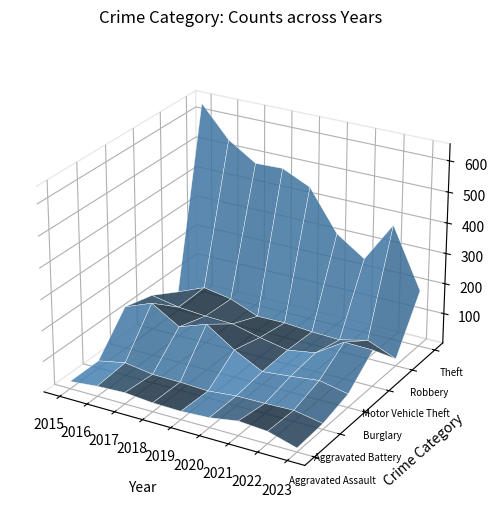

Reading left to right, transcribe all the data shown in this chart.

Aggravated Assault: 2015=25	2016=34	2017=38	2018=30	2019=28	2020=33	2021=48	2022=41	2023=14
Aggravated Battery: 2015=25	2016=43	2017=29	2018=28	2019=24	2020=33	2021=34	2022=37	2023=20
Burglary: 2015=140	2016=175	2017=120	2018=152	2019=91	2020=44	2021=53	2022=64	2023=45
Motor Vehicle Theft: 2015=115	2016=98	2017=91	2018=88	2019=66	2020=48	2021=63	2022=122	2023=120
Robbery: 2015=64	2016=101	2017=85	2018=49	2019=50	2020=43	2021=40	2022=62	2023=24
Theft: 2015=641	2016=540	2017=482	2018=485	2019=443	2020=310	2021=248	2022=381	2023=186